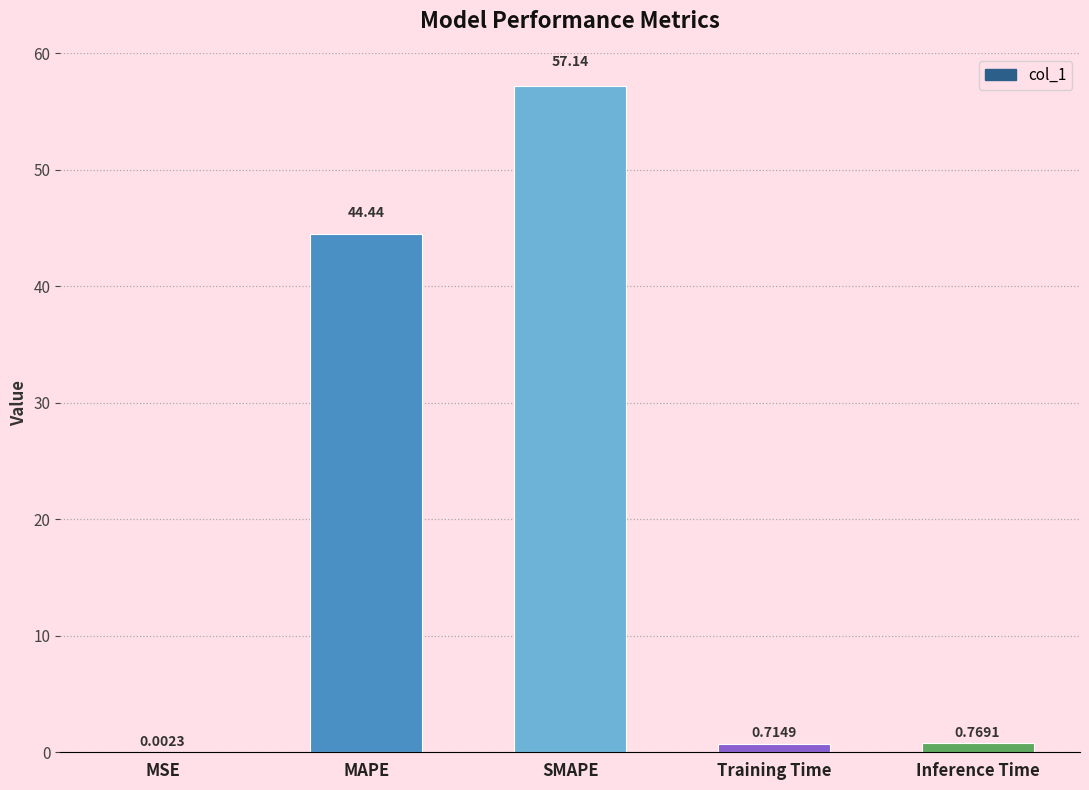

What is the sum of all values?

103.1